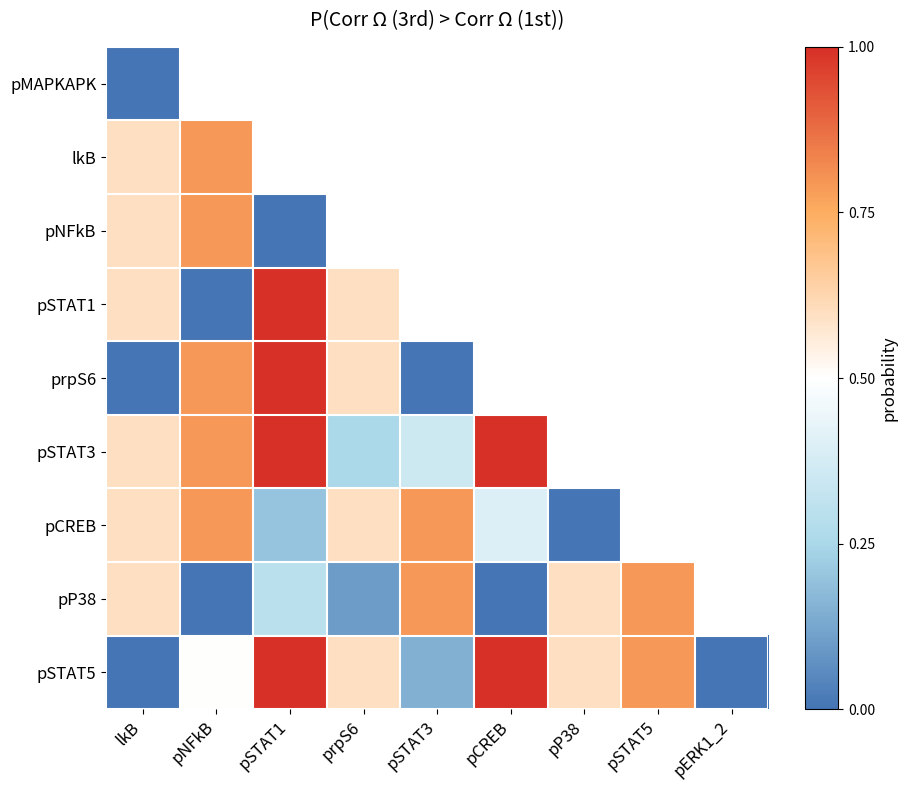

How many distinct data groups are displayed?

9